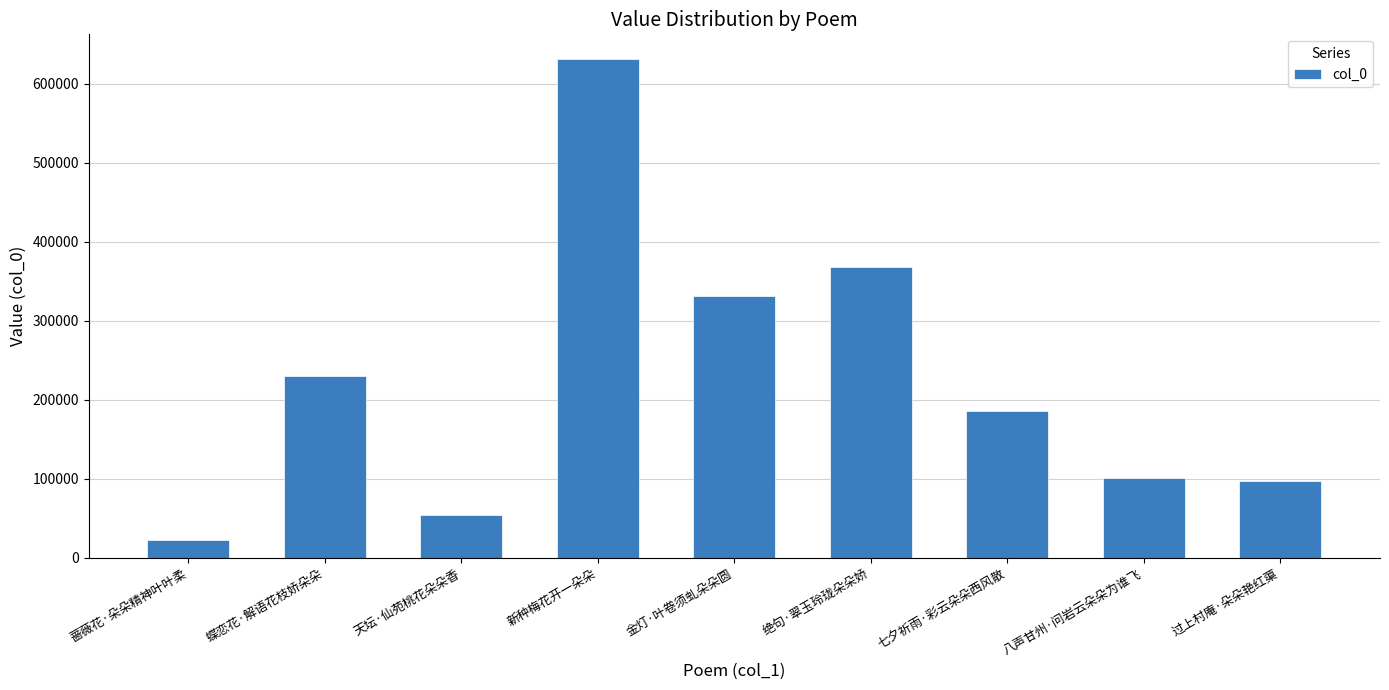

What is the minimum value shown in the chart?

23314